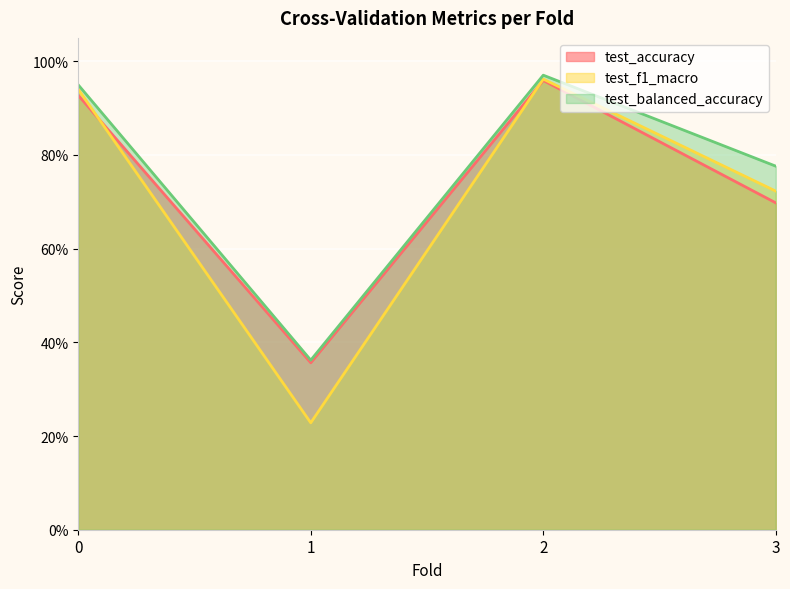

Between which two adjacent categories do test_accuracy and test_f1_macro first intersect?

0 and 1